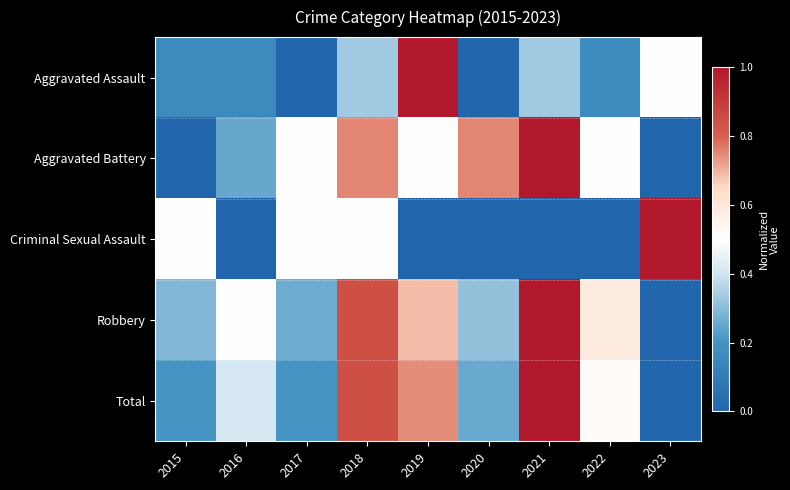

At 2017, list the series in order from smallest to largest.

Aggravated Assault, Total, Robbery, Aggravated Battery, Criminal Sexual Assault